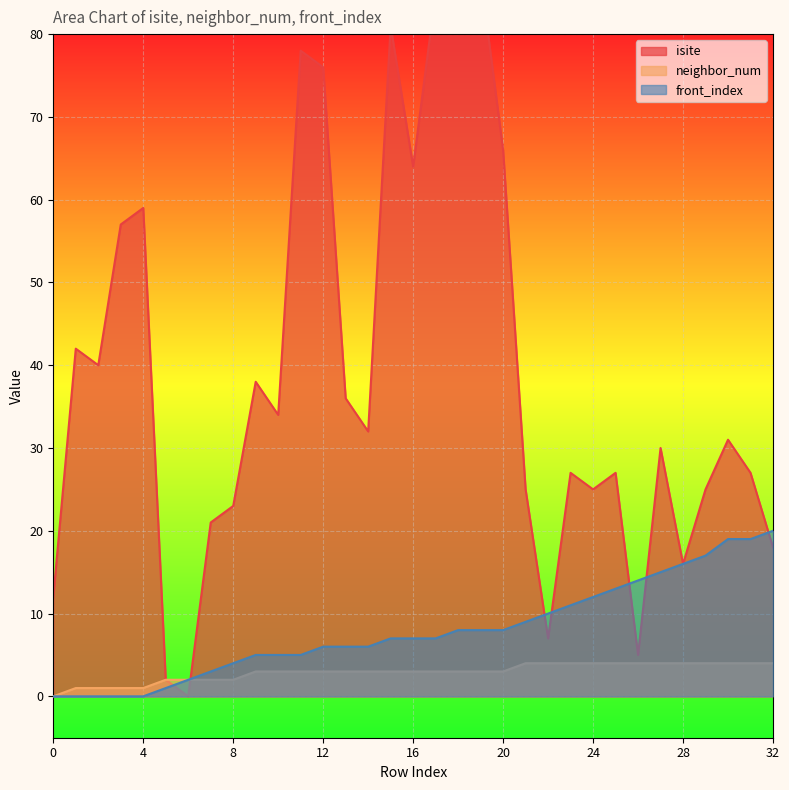

What is the average value of the isite series?

39